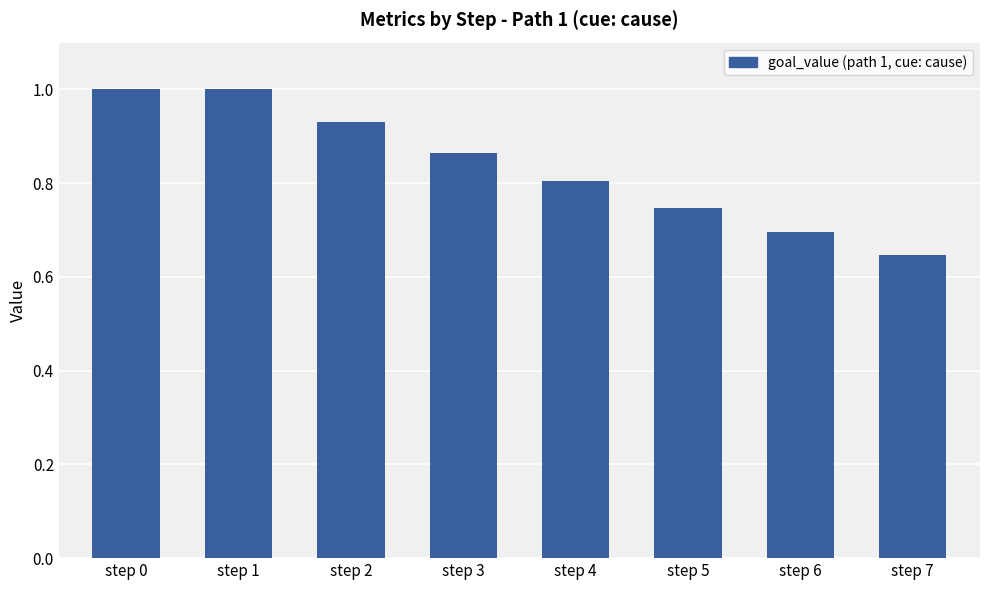

What is the difference between the maximum and minimum values?

0.4